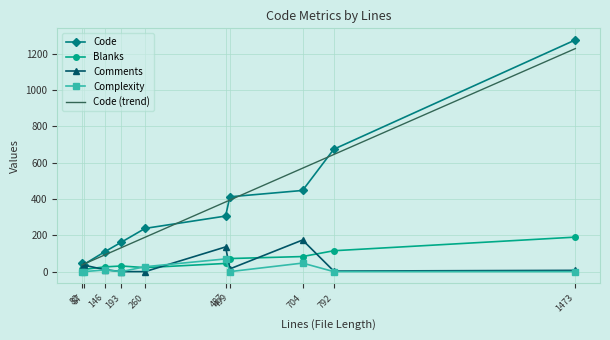

What value does the Code series have at 82?

48.0